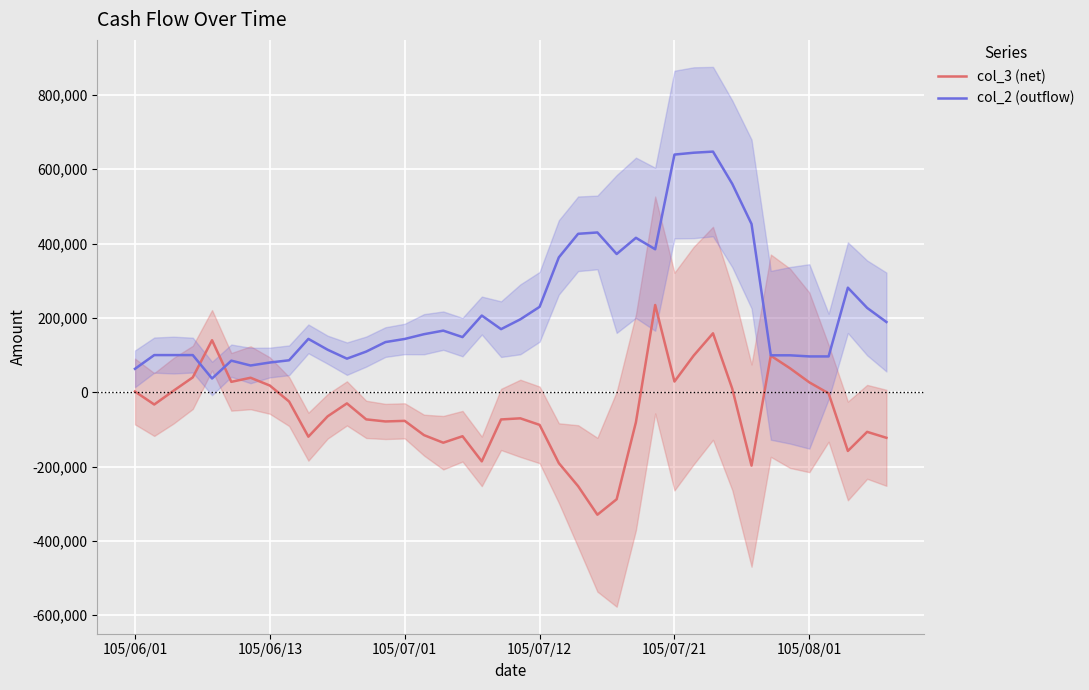

What are all the series names shown in the legend?

col_3 (net), col_2 (outflow)